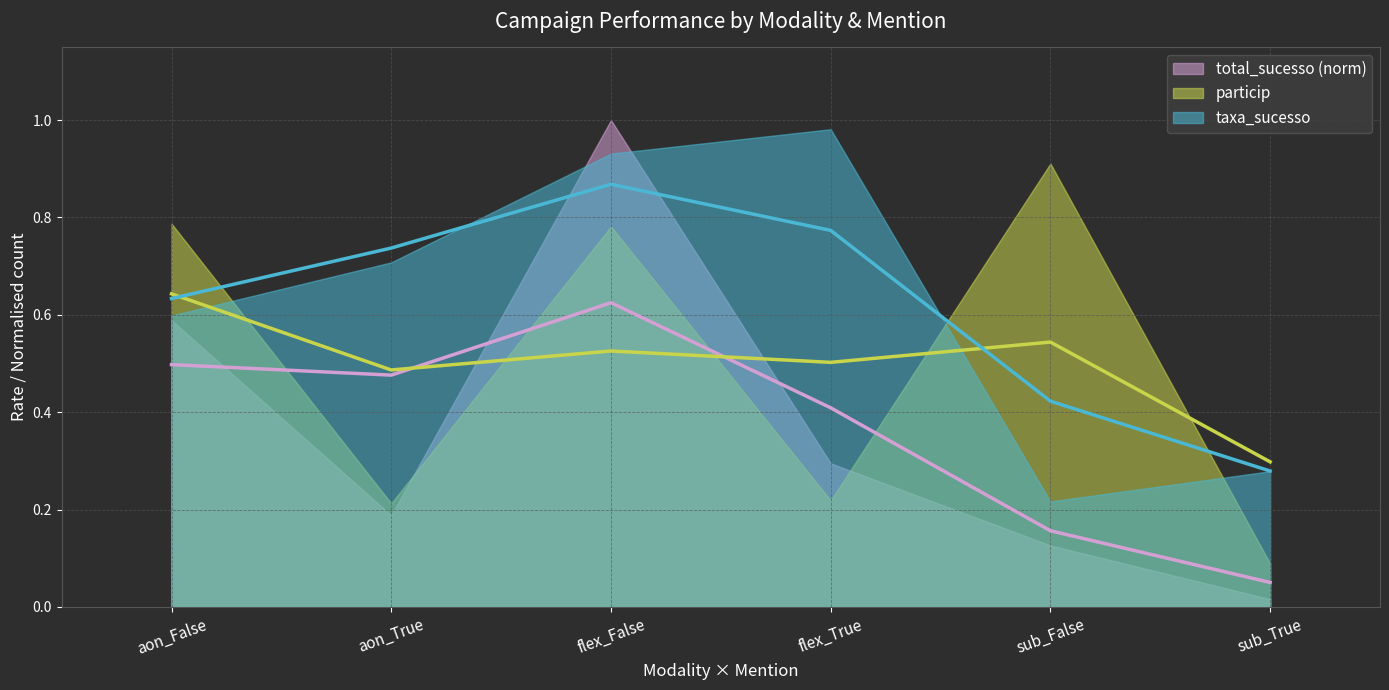

Which series has the widest spread of values?

taxa_sucesso (avg)